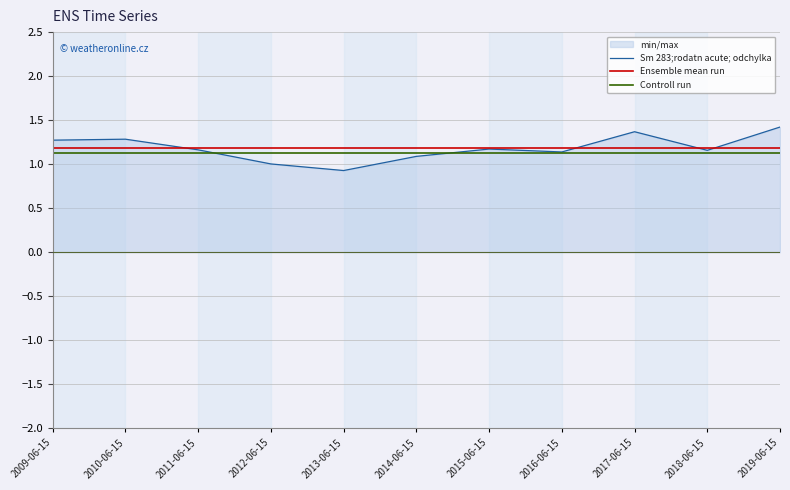

Which label corresponds to the largest value in the chart?

2019-06-15